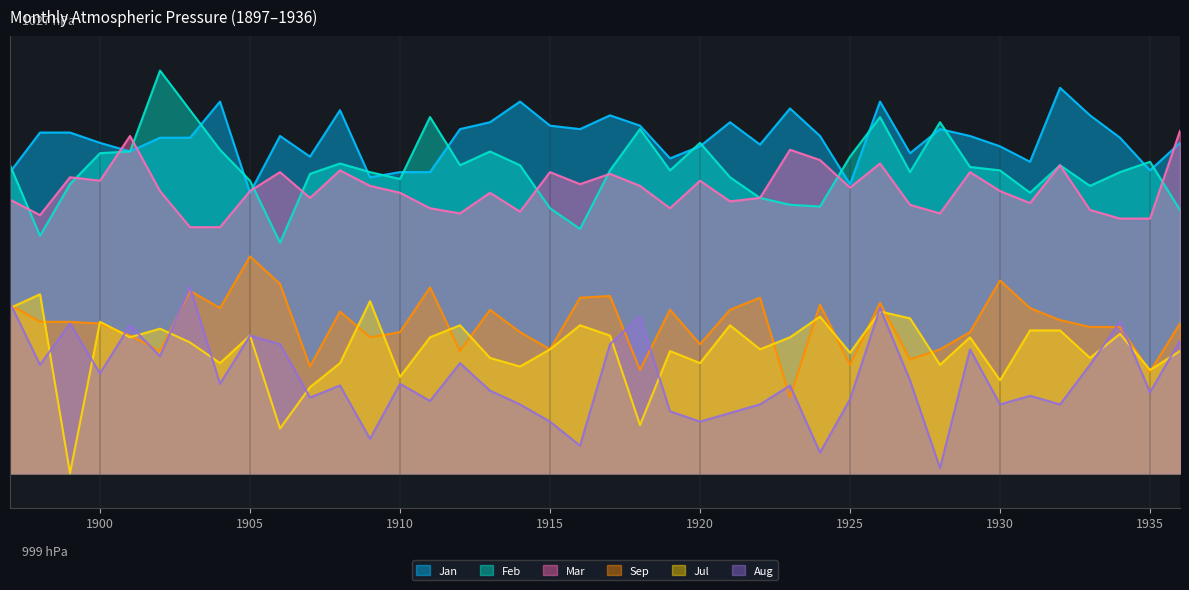

How many categories are shown in the chart?

40